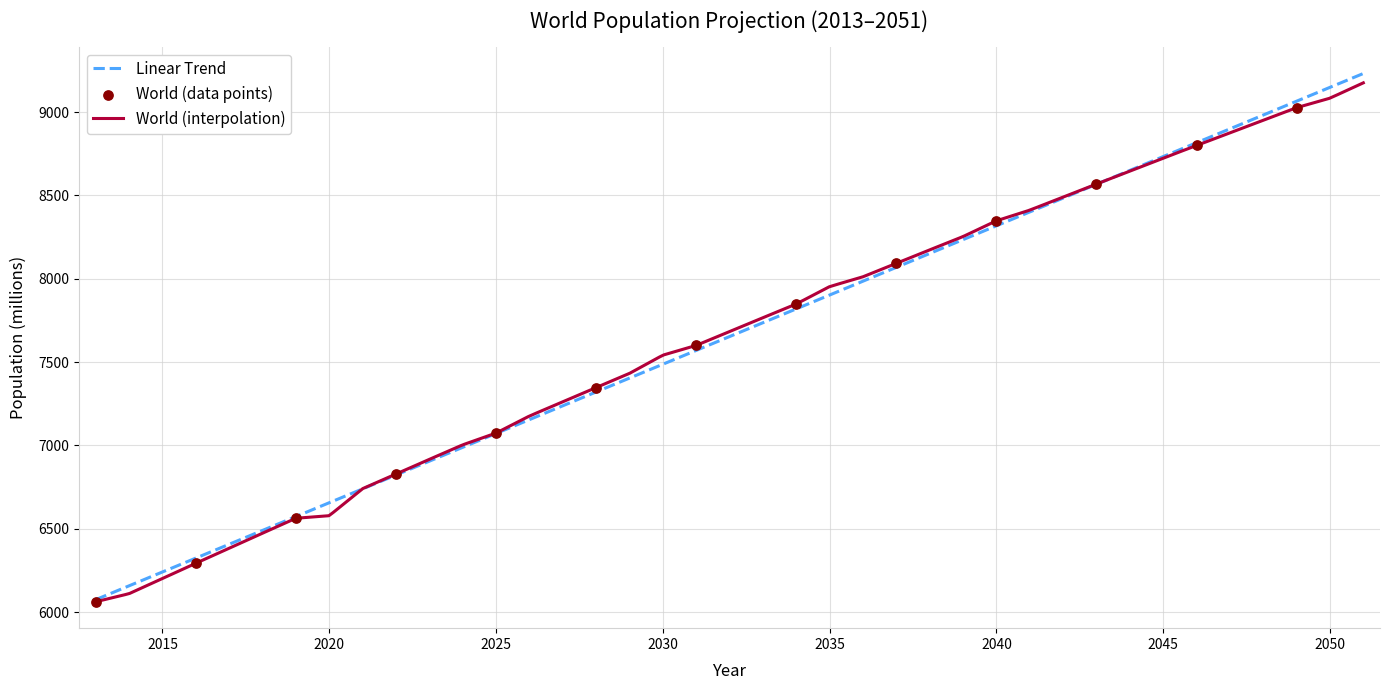

What is the ratio of the value at 2030 to the value at 2026?

1.0